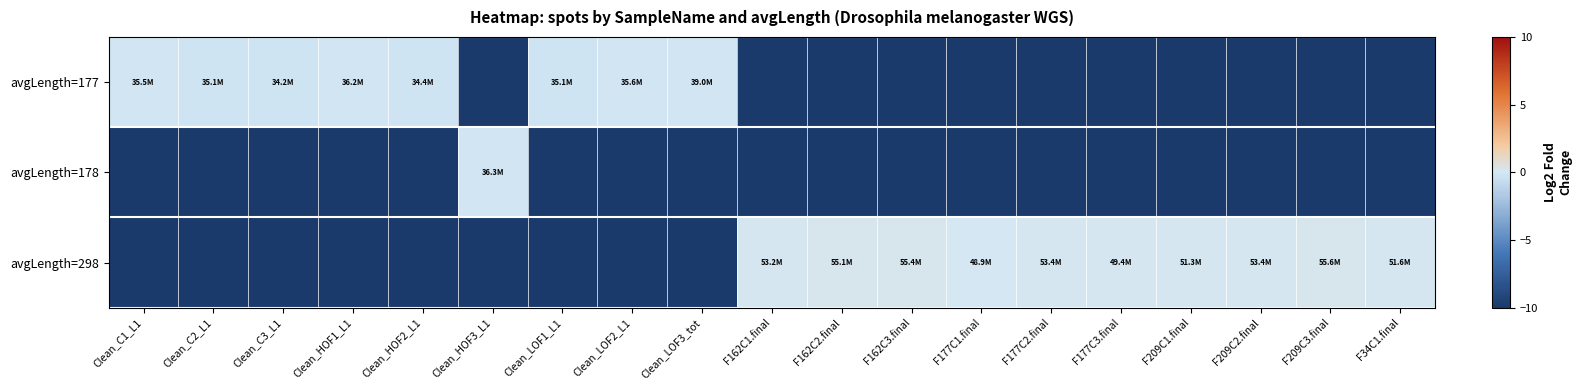

Reading left to right, list all the values displayed in this chart.

avgLength=177: Clean_C1_L1=-0.2	Clean_C2_L1=-0.2	Clean_C3_L1=-0.2	Clean_HOF1_L1=-0.1	Clean_HOF2_L1=-0.2	Clean_HOF3_L1=-10.0	Clean_LOF1_L1=-0.2	Clean_LOF2_L1=-0.2	Clean_LOF3_tot=-0.1	F162C1.final=-10.0	F162C2.final=-10.0	F162C3.final=-10.0	F177C1.final=-10.0	F177C2.final=-10.0	F177C3.final=-10.0	F209C1.final=-10.0	F209C2.final=-10.0	F209C3.final=-10.0	F34C1.final=-10.0
avgLength=178: Clean_C1_L1=-10.0	Clean_C2_L1=-10.0	Clean_C3_L1=-10.0	Clean_HOF1_L1=-10.0	Clean_HOF2_L1=-10.0	Clean_HOF3_L1=-0.1	Clean_LOF1_L1=-10.0	Clean_LOF2_L1=-10.0	Clean_LOF3_tot=-10.0	F162C1.final=-10.0	F162C2.final=-10.0	F162C3.final=-10.0	F177C1.final=-10.0	F177C2.final=-10.0	F177C3.final=-10.0	F209C1.final=-10.0	F209C2.final=-10.0	F209C3.final=-10.0	F34C1.final=-10.0
avgLength=298: Clean_C1_L1=-10.0	Clean_C2_L1=-10.0	Clean_C3_L1=-10.0	Clean_HOF1_L1=-10.0	Clean_HOF2_L1=-10.0	Clean_HOF3_L1=-10.0	Clean_LOF1_L1=-10.0	Clean_LOF2_L1=-10.0	Clean_LOF3_tot=-10.0	F162C1.final=0.1	F162C2.final=0.2	F162C3.final=0.2	F177C1.final=0.1	F177C2.final=0.1	F177C3.final=0.1	F209C1.final=0.1	F209C2.final=0.1	F209C3.final=0.2	F34C1.final=0.1